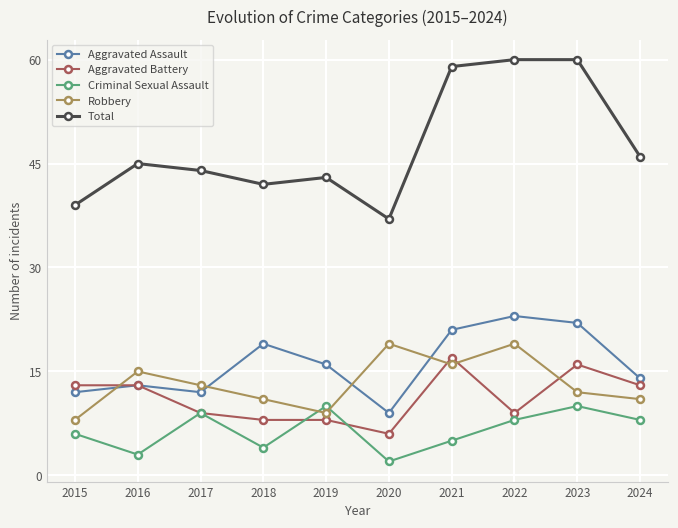

What is the maximum value shown in the chart?

60